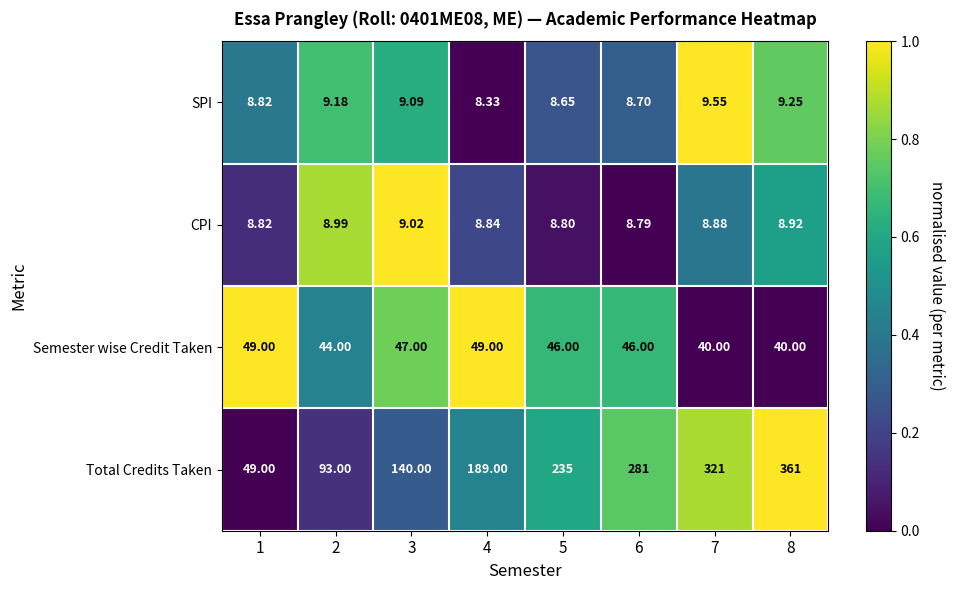

At 6, list the series in order from smallest to largest.

SPI, CPI, Semester wise Credit Taken, Total Credits Taken